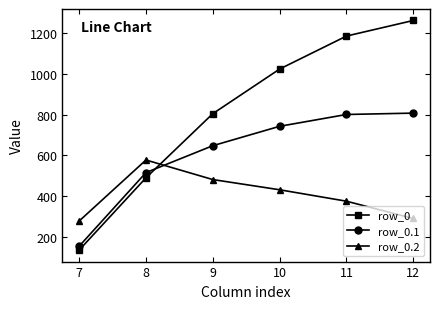

Is the value of row_0 at 8 greater than the value of row_0.1 at 9?

No